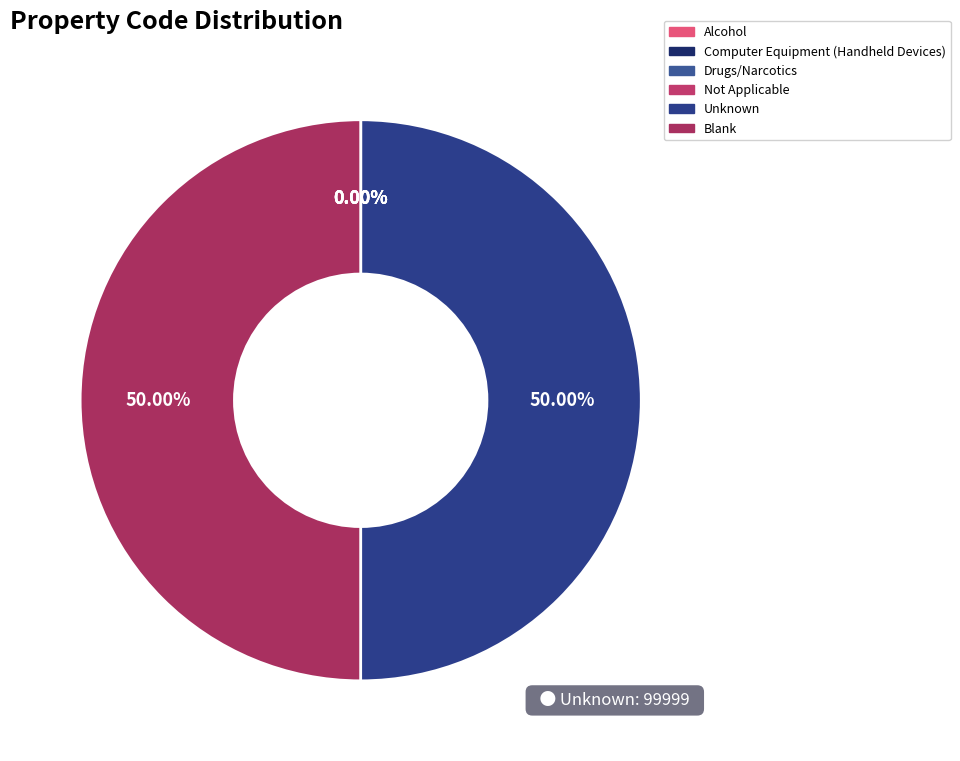

How many segments does this pie chart have?

6